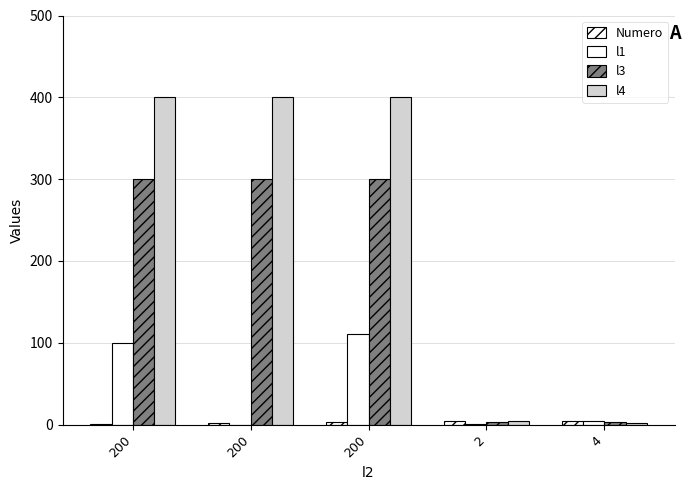

Are the bars horizontal?

No